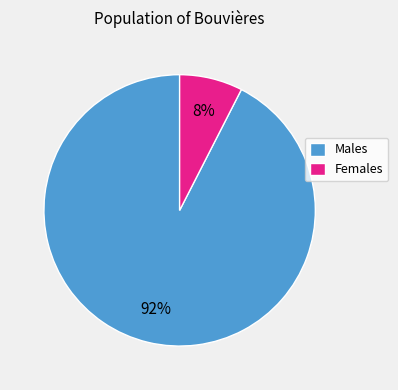

How many segments does this pie chart have?

2